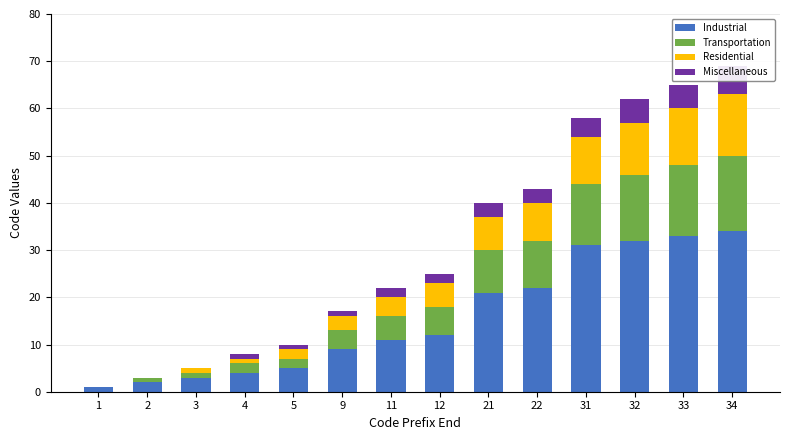

Is the value of Transportation at 21 greater than the value of Miscellaneous at 21?

Yes